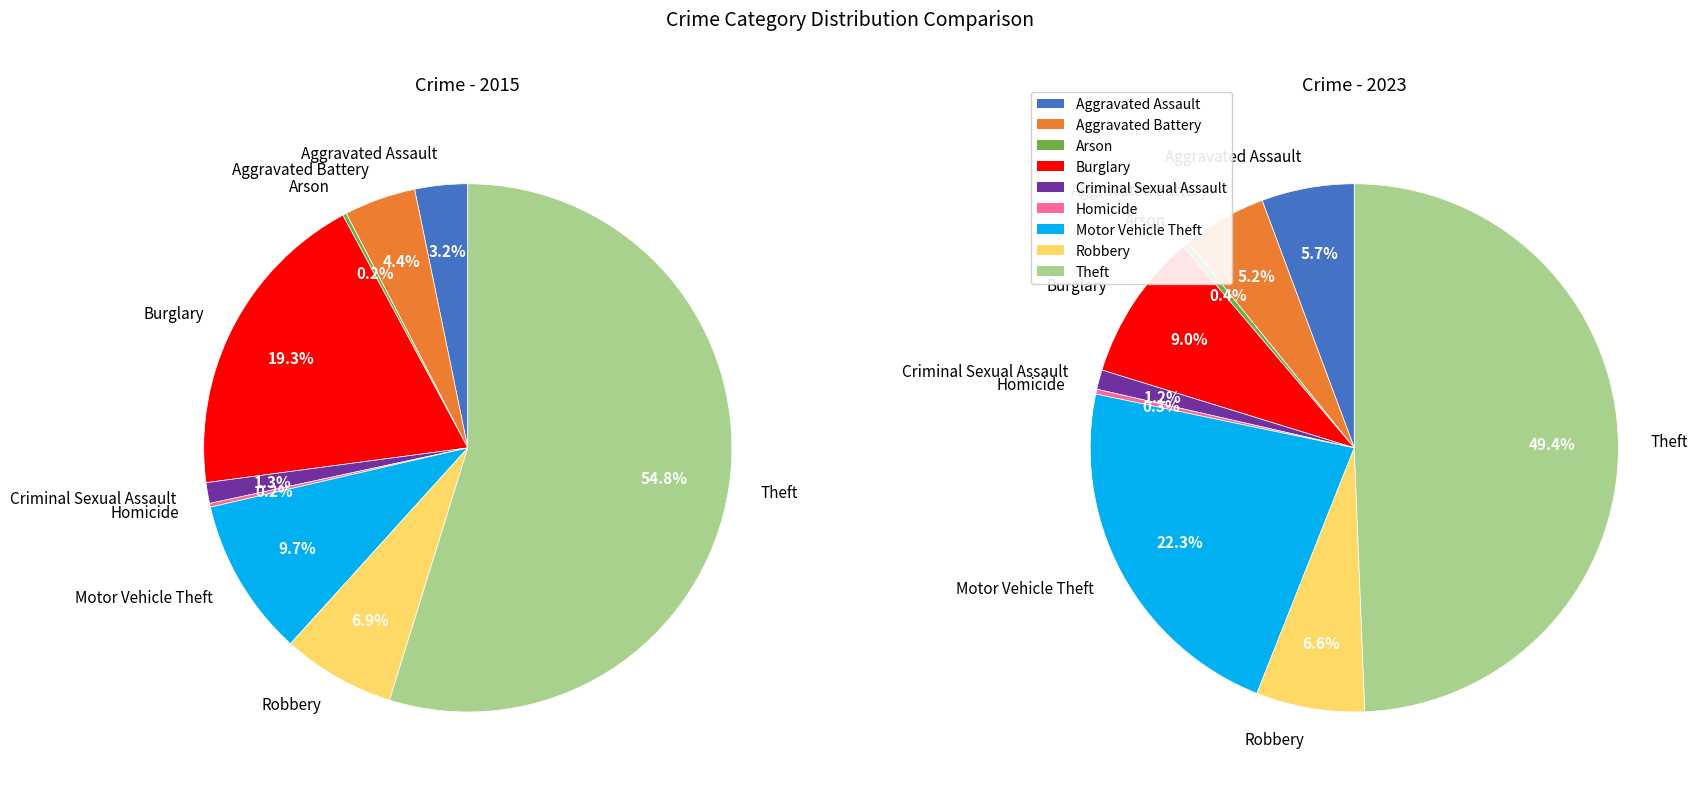

Which slice is the largest?

Theft